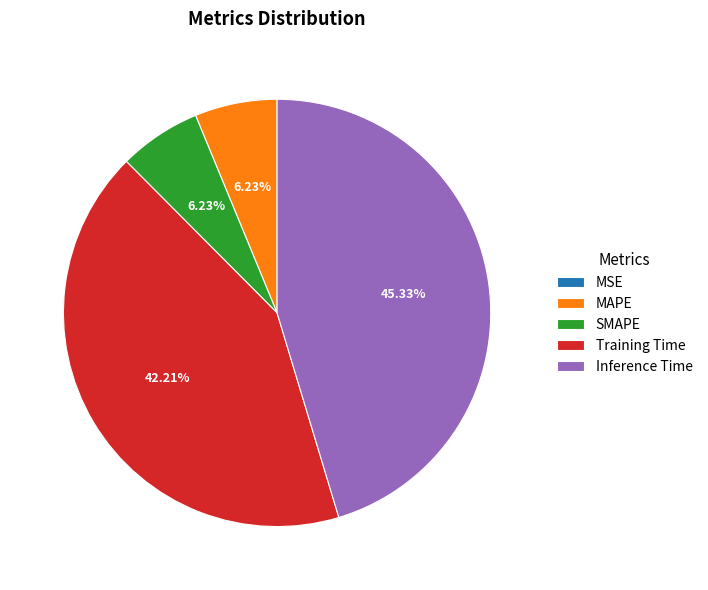

How much of the chart is everything except Inference Time?

54.7%